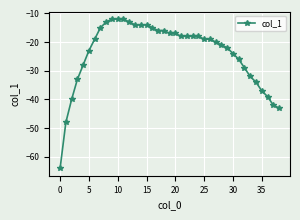

What is the greatest value displayed?

-12